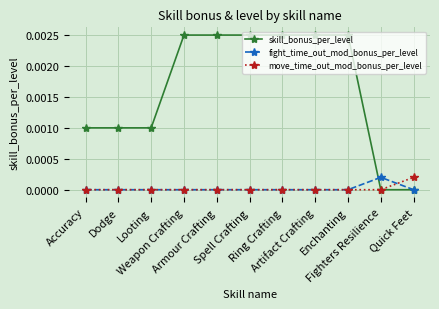

Which series has the largest total across all categories?

skill_bonus_per_level